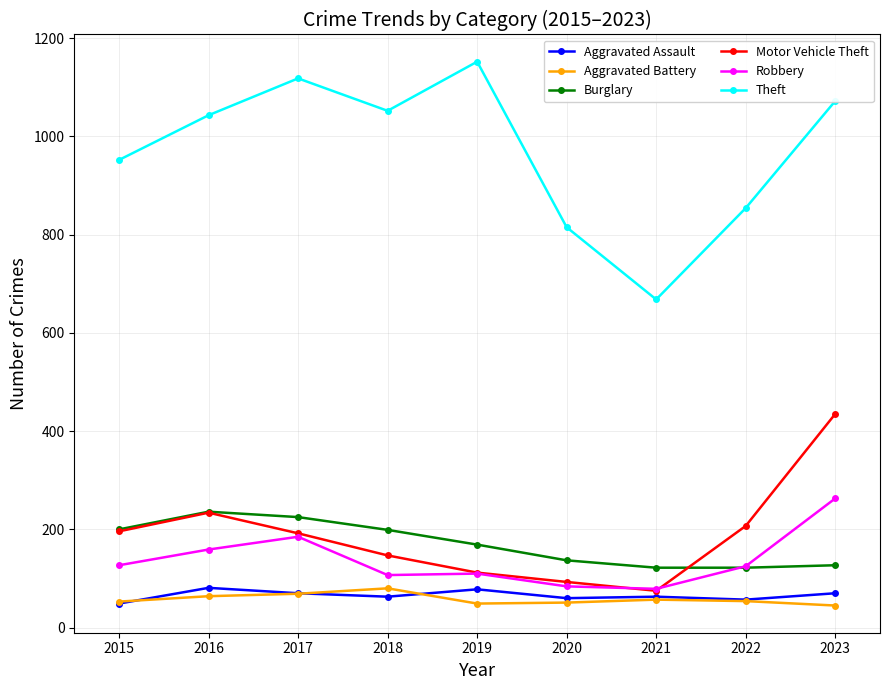

True or false: Motor Vehicle Theft and Aggravated Assault cross at least once.

False